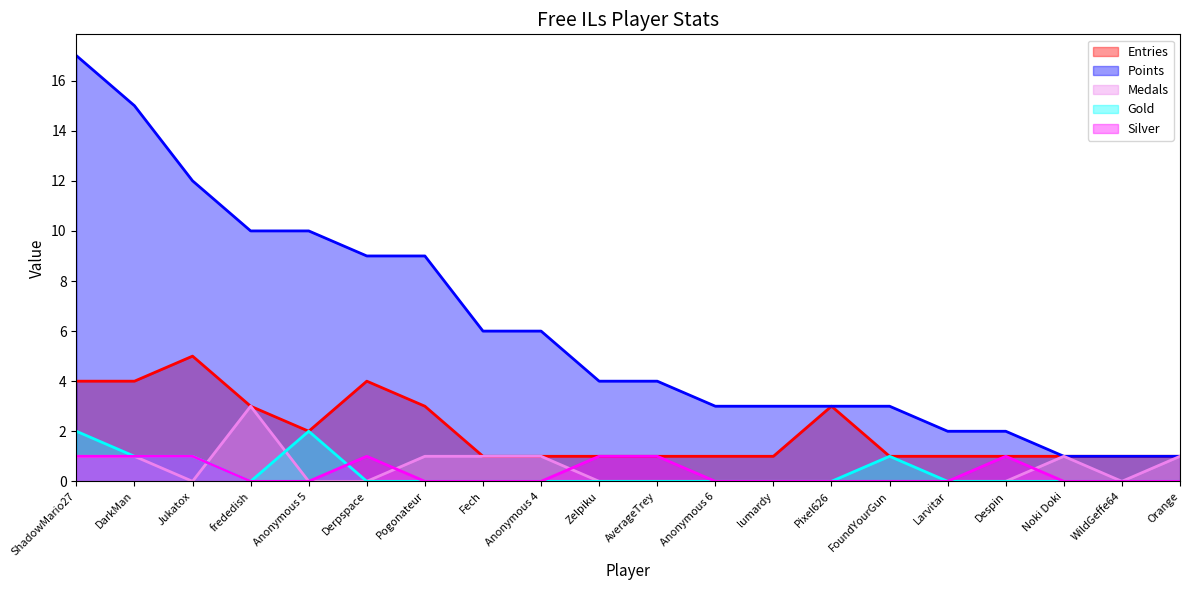

Which label corresponds to the largest value in the chart?

ShadowMario27